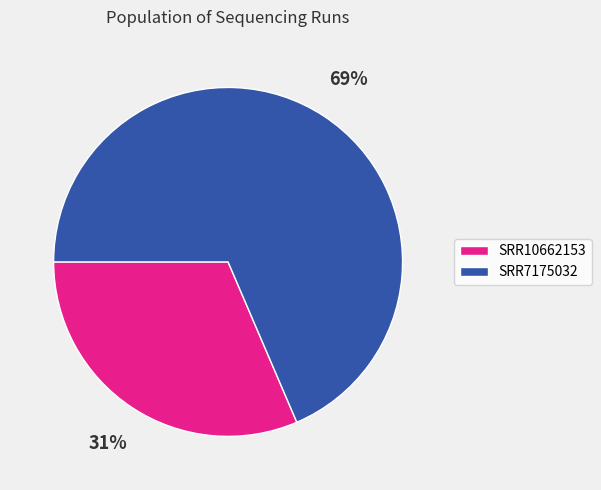

Between SRR7175032 and SRR10662153, which is larger?

SRR7175032